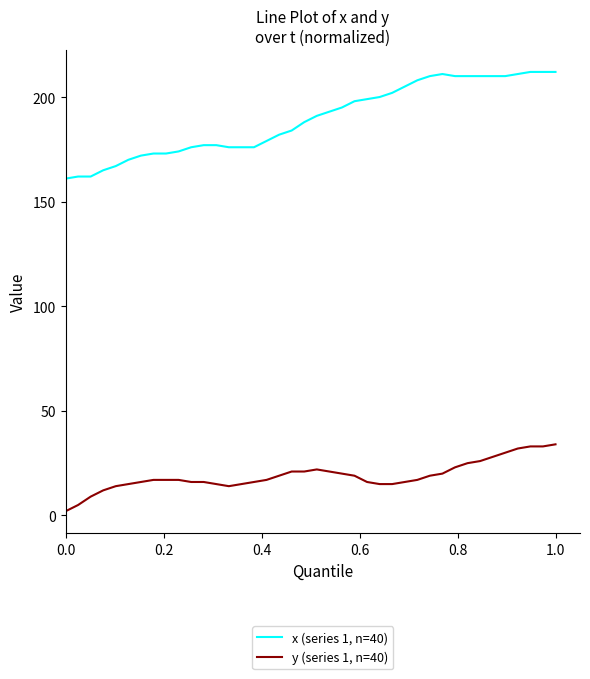

Does the chart have visible grid lines?

No